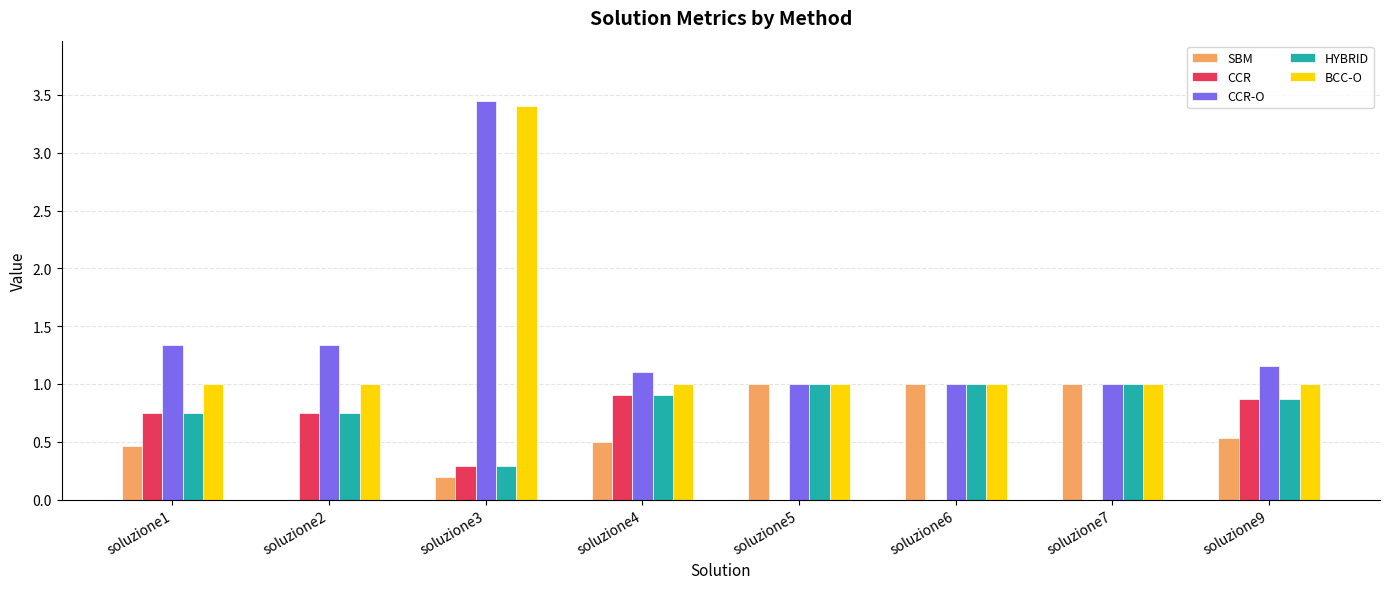

What is the highest value of the SBM series?

1.0